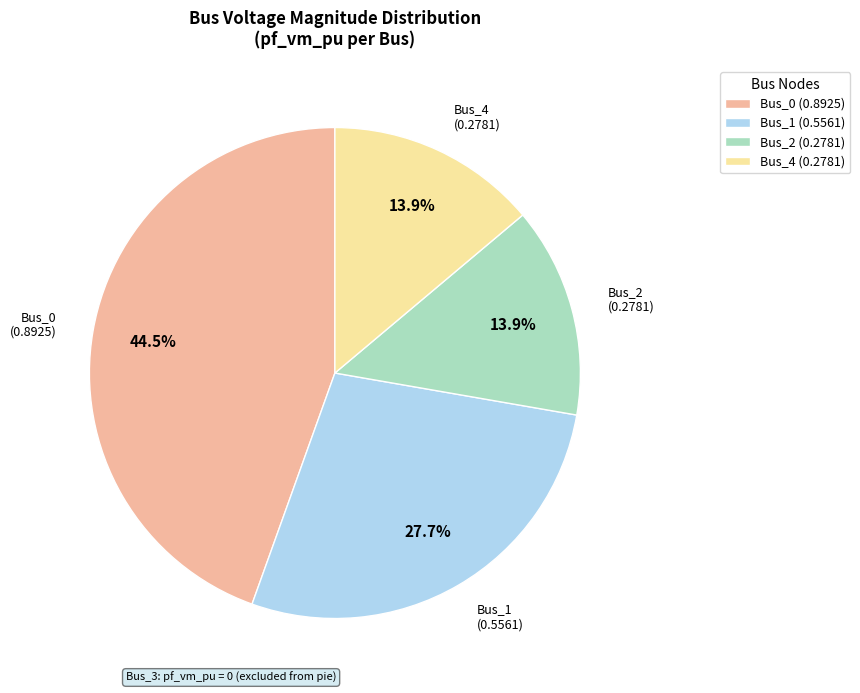

Which category has the biggest portion of the pie?

Bus_0 (0.8925)